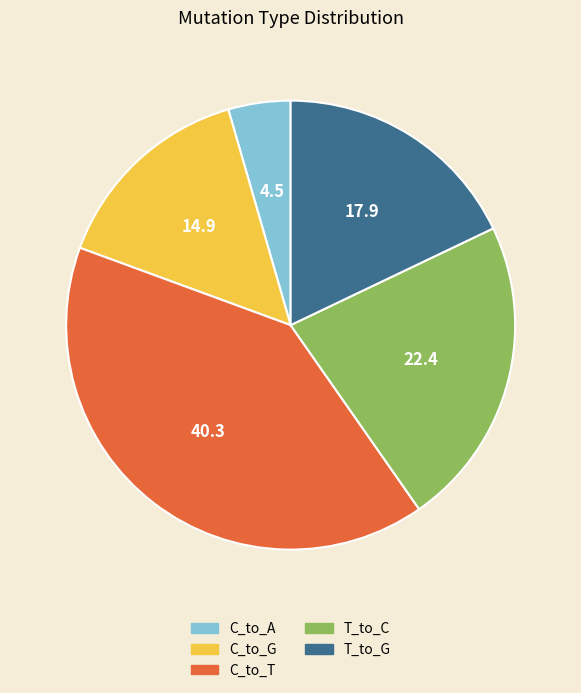

Between C_to_T and T_to_G, which is larger?

C_to_T